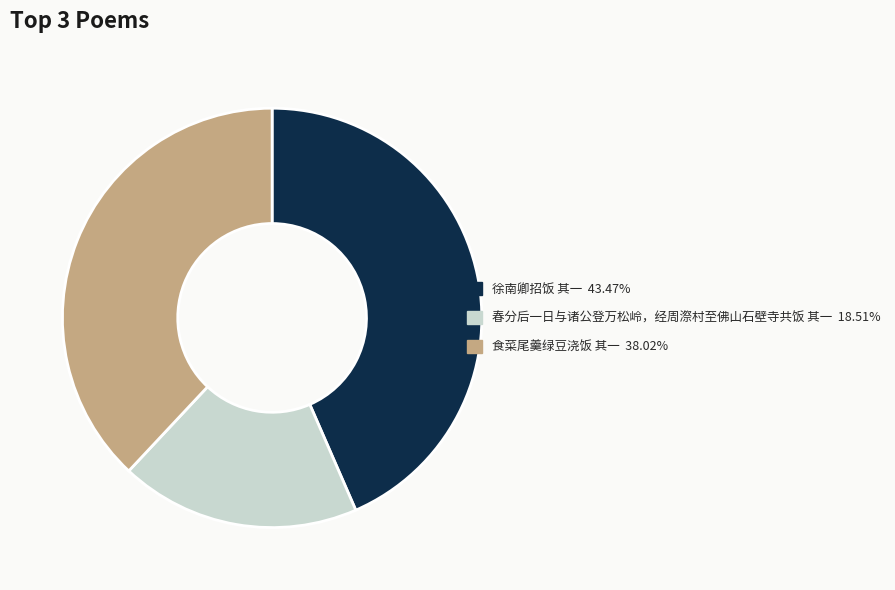

How many segments does this pie chart have?

3